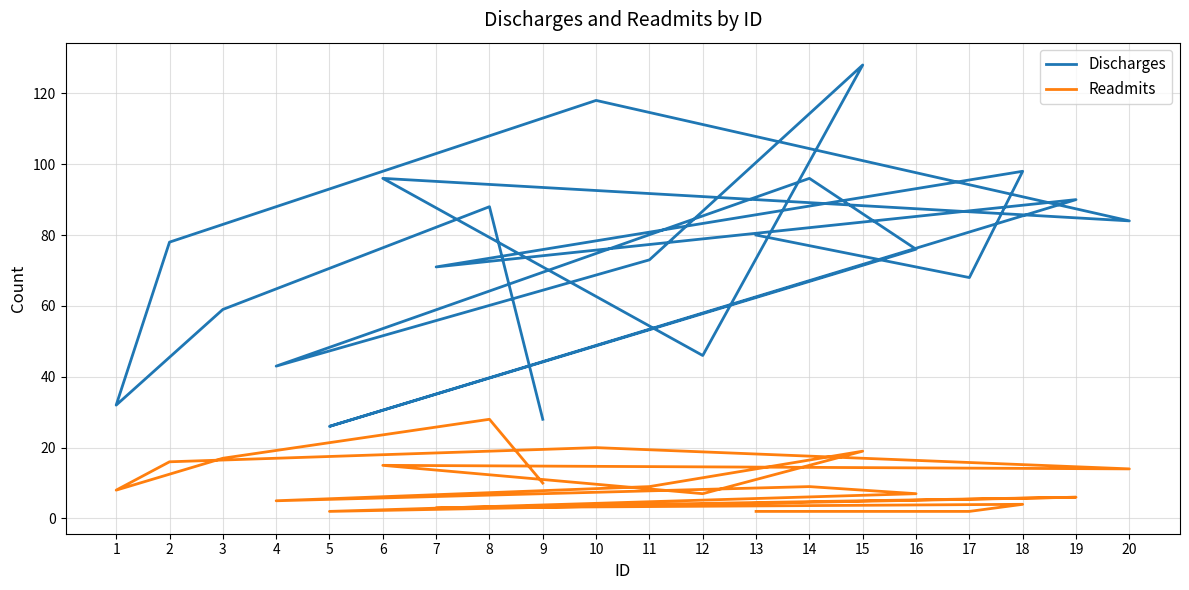

Reading left to right, transcribe all the data shown in this chart.

Discharges: 13=80	17=68	18=98	7=71	19=90	5=26	16=76	14=96	4=43	11=73	15=128	12=46	6=96	20=84	10=118	2=78	1=32	3=59	8=88	9=28
Readmits: 13=2	17=2	18=4	7=3	19=6	5=2	16=7	14=9	4=5	11=9	15=19	12=7	6=15	20=14	10=20	2=16	1=8	3=17	8=28	9=10